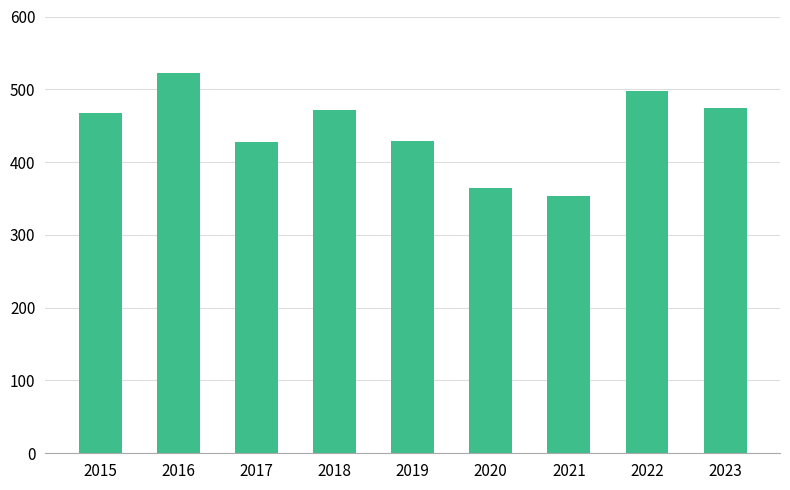

Read the value at 2018, to the nearest 5.

470